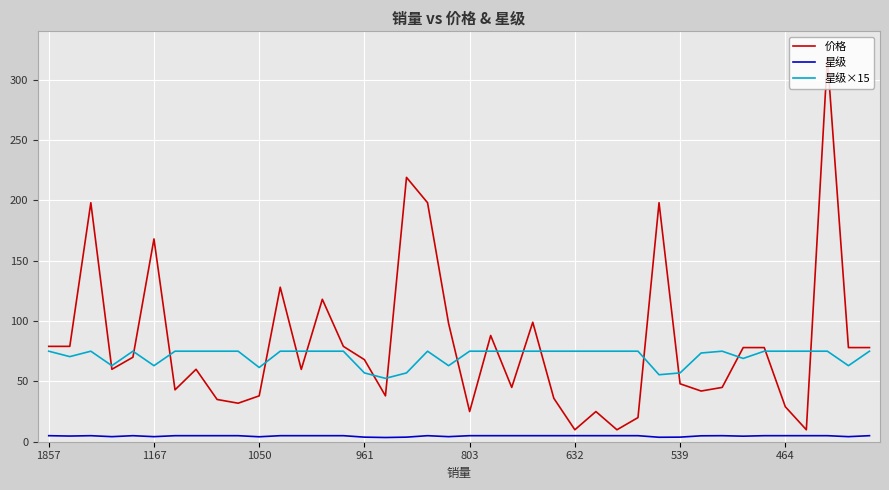

True or false: 星级 and 星级×15 intersect in this chart.

False